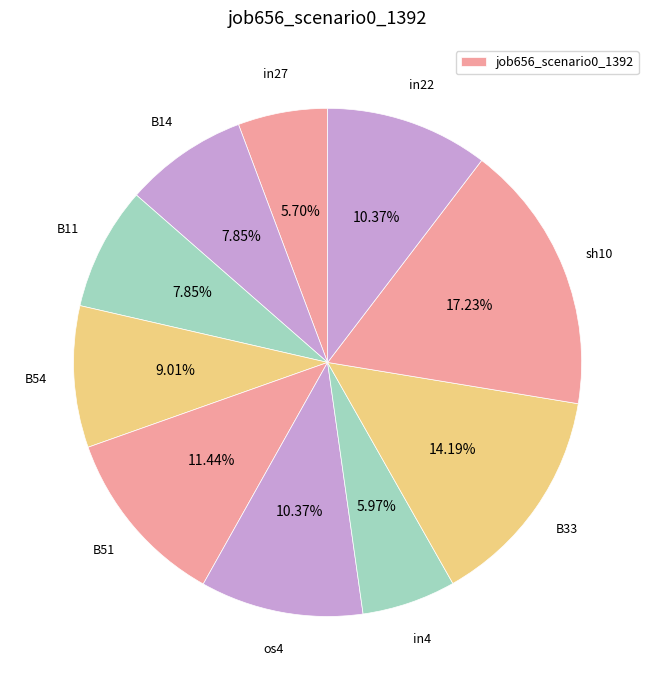

Rank the categories by value from lowest to highest.

in27, in4, B14, B11, B54, os4, in22, B51, B33, sh10